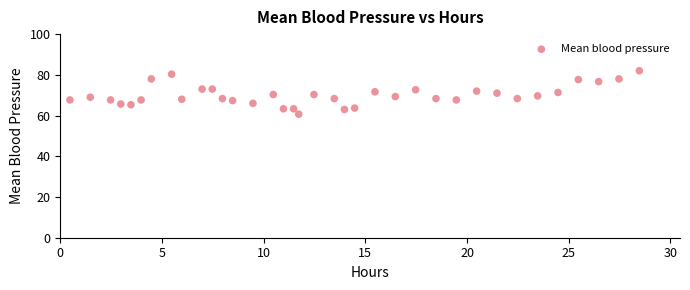

What is the range of Y values (max minus min)?

21.3